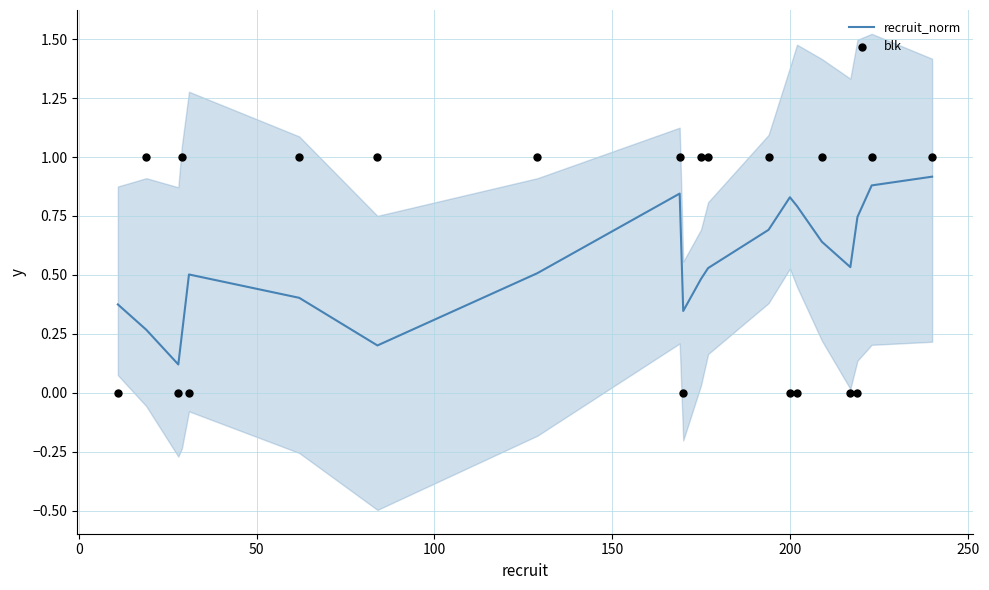

Which series reaches the minimum Y coordinate?

blk